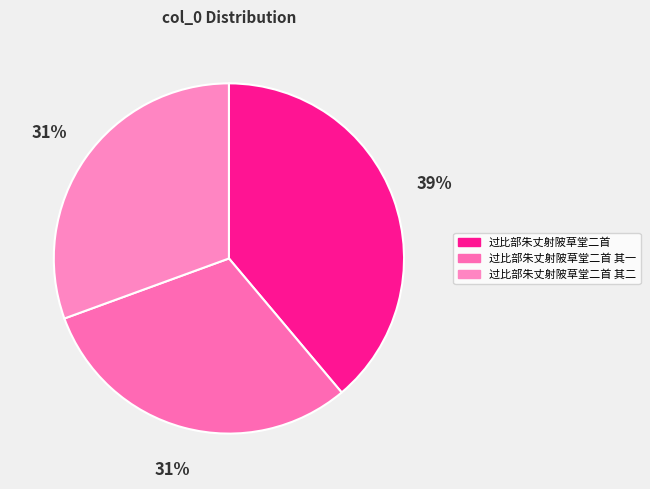

How many segments does this pie chart have?

3